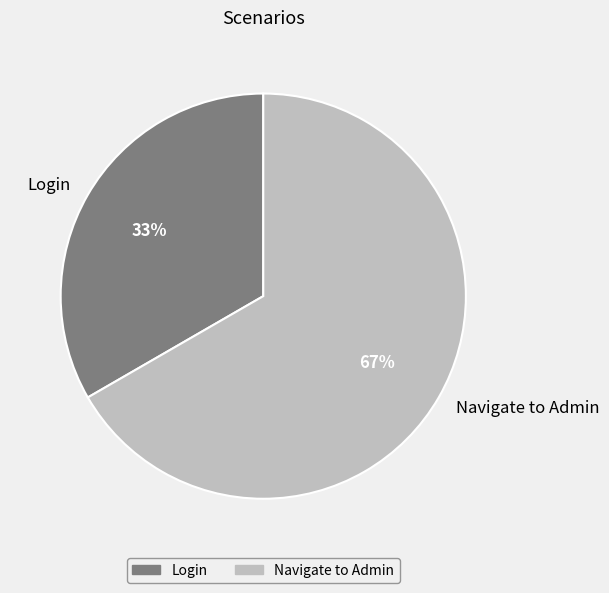

Which category has the biggest portion of the pie?

Navigate to Admin